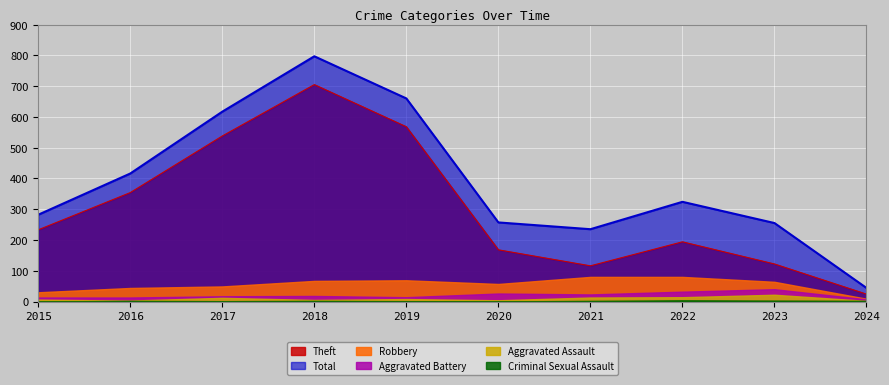

What is the sum of the Theft values at 2016 and 2017?

892